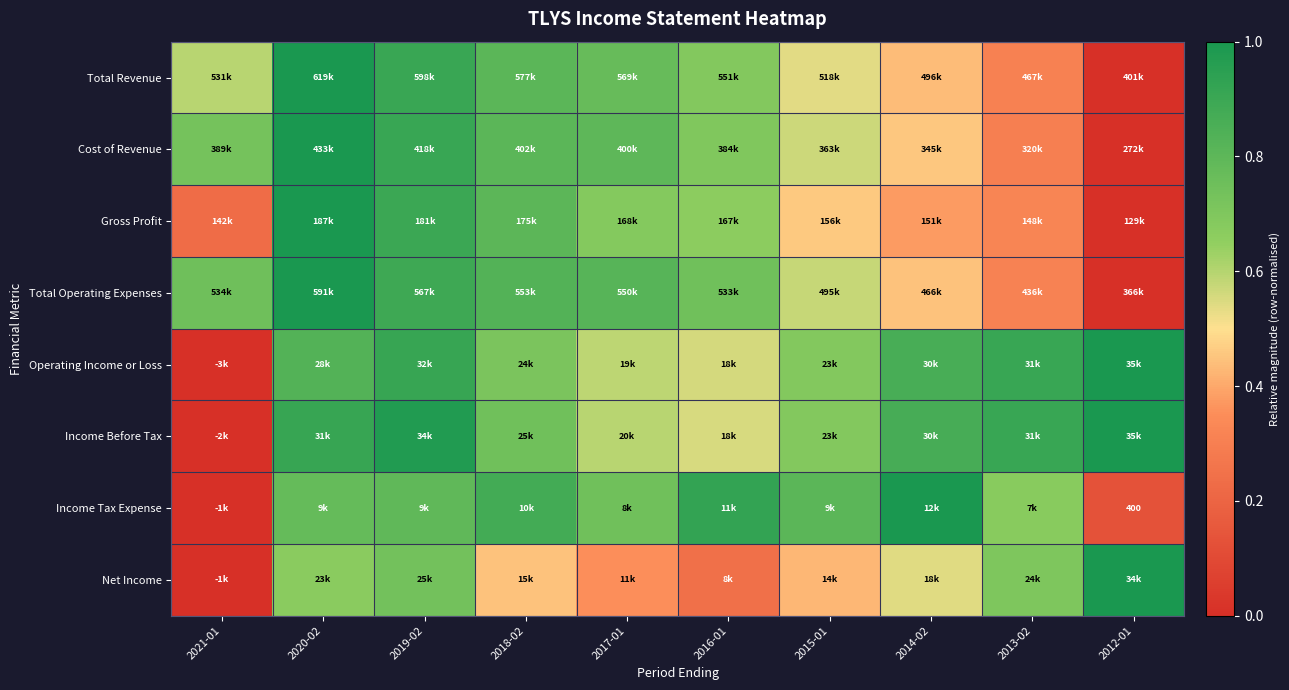

The value of Income Tax Expense at 2016-01 is 0.2. True or false?

False